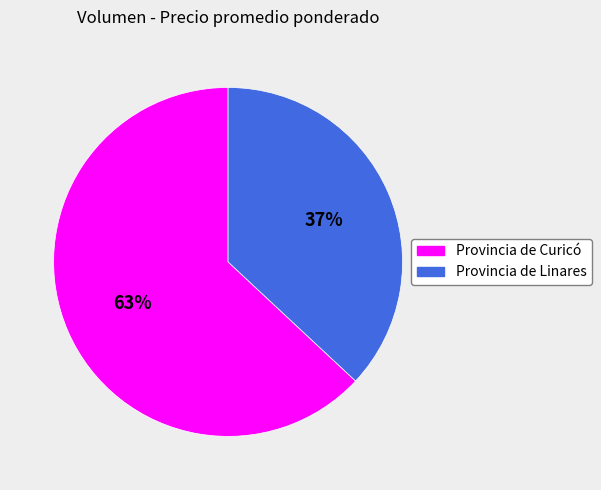

To the nearest percent, what is the average slice percentage?

50%